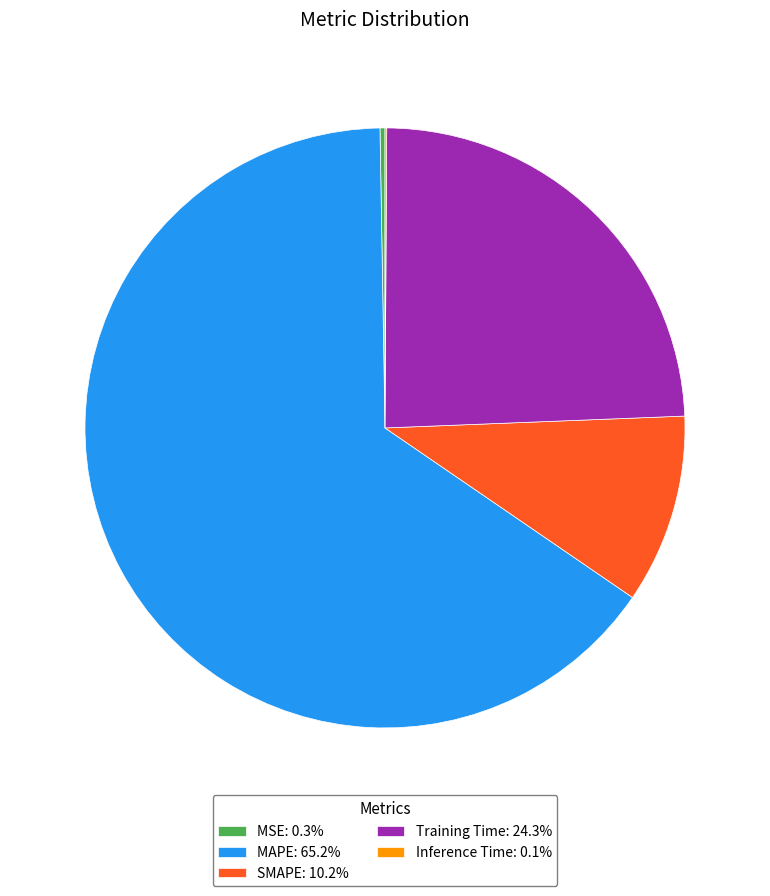

Which category accounts for the majority?

MAPE